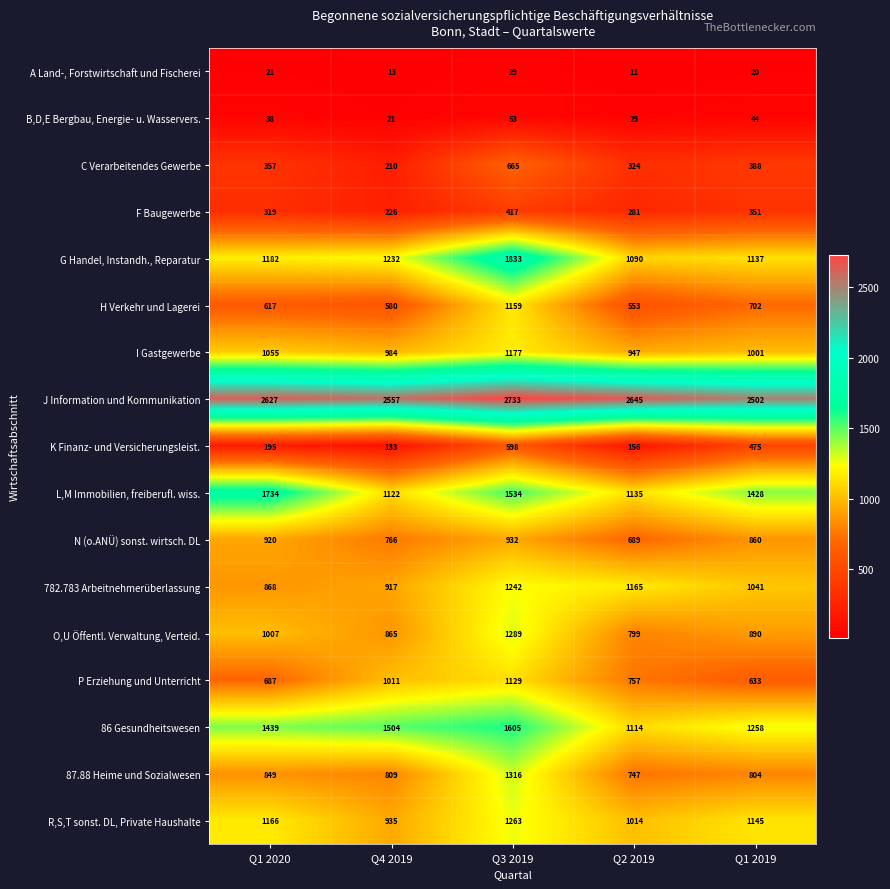

Rank the series at Q2 2019 from highest to lowest value.

J Information und Kommunikation, 782.783 Arbeitnehmerüberlassung, L,M Immobilien, freiberufl. wiss., 86 Gesundheitswesen, G Handel, Instandh., Reparatur, R,S,T sonst. DL, Private Haushalte, I Gastgewerbe, O,U Öffentl. Verwaltung, Verteid., P Erziehung und Unterricht, 87.88 Heime und Sozialwesen, N (o.ANÜ) sonst. wirtsch. DL, H Verkehr und Lagerei, C Verarbeitendes Gewerbe, F Baugewerbe, K Finanz- und Versicherungsleist., B,D,E Bergbau, Energie- u. Wasservers., A Land-, Forstwirtschaft und Fischerei